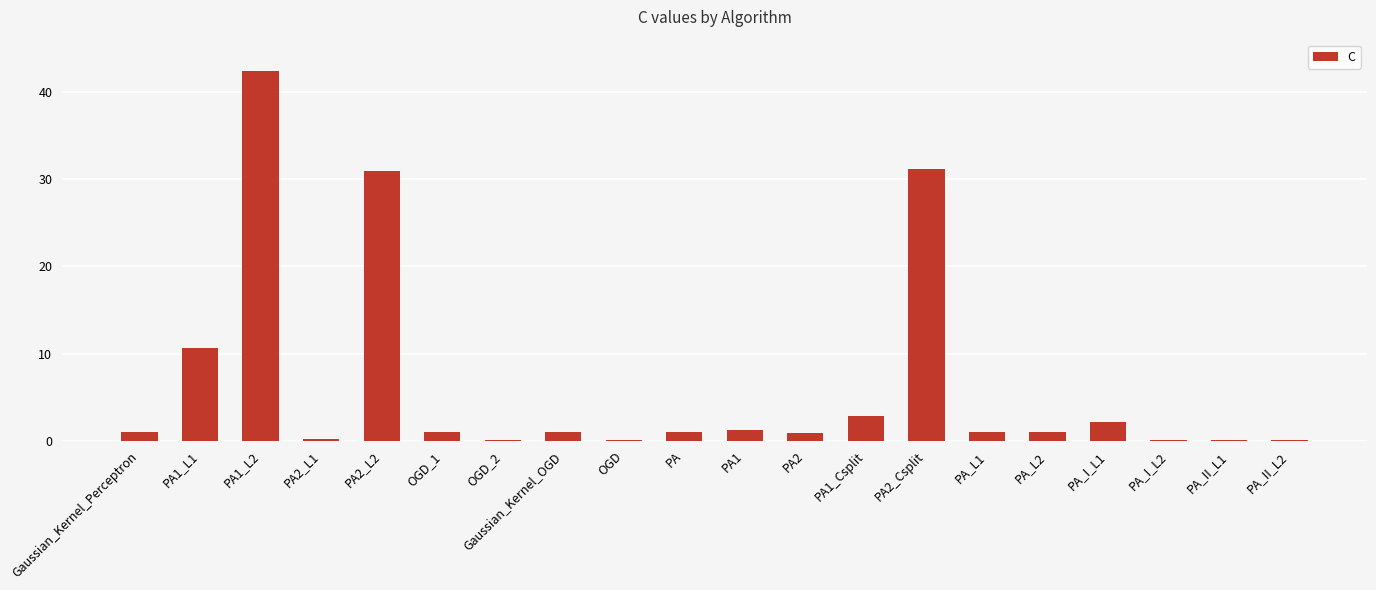

True or false: the data shows 1.3 at PA1.

True